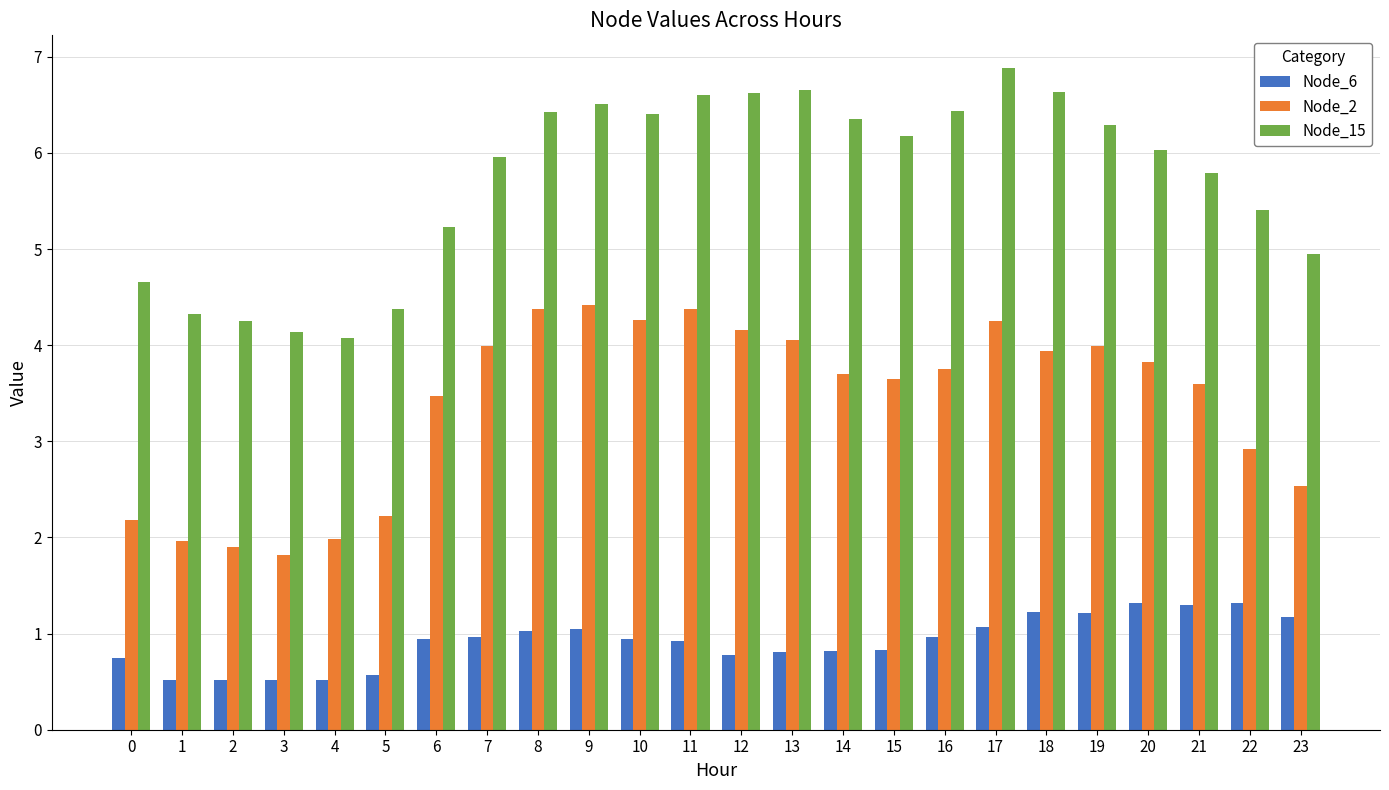

Read the Node_15 value at 2.

4.3